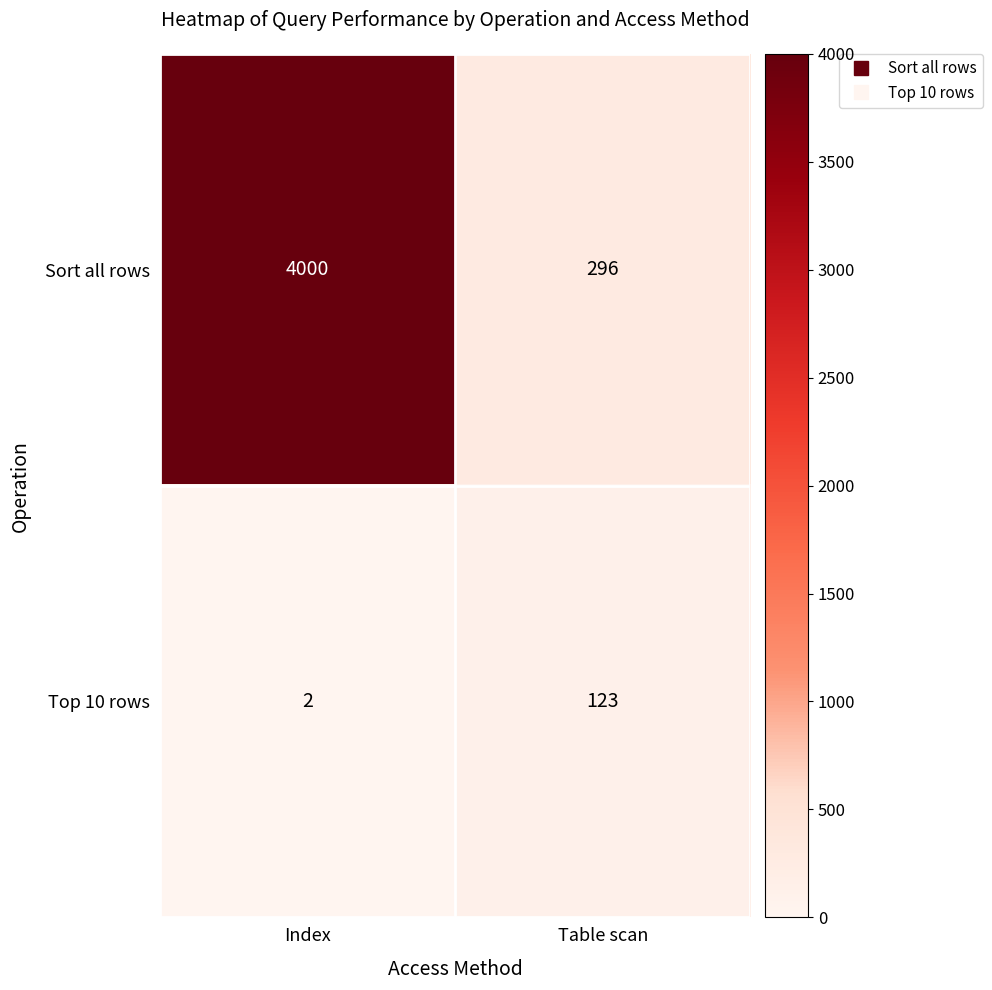

Is the value of Sort all rows at Index greater than the value of Top 10 rows at Index?

Yes